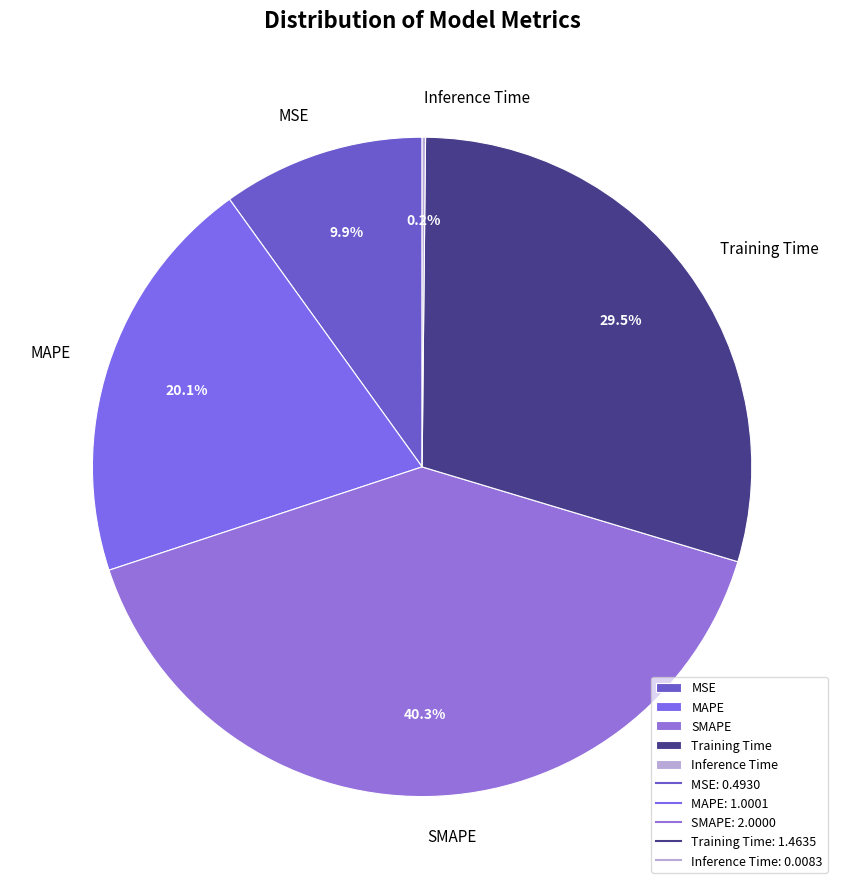

Which has a higher value, MSE or SMAPE?

SMAPE